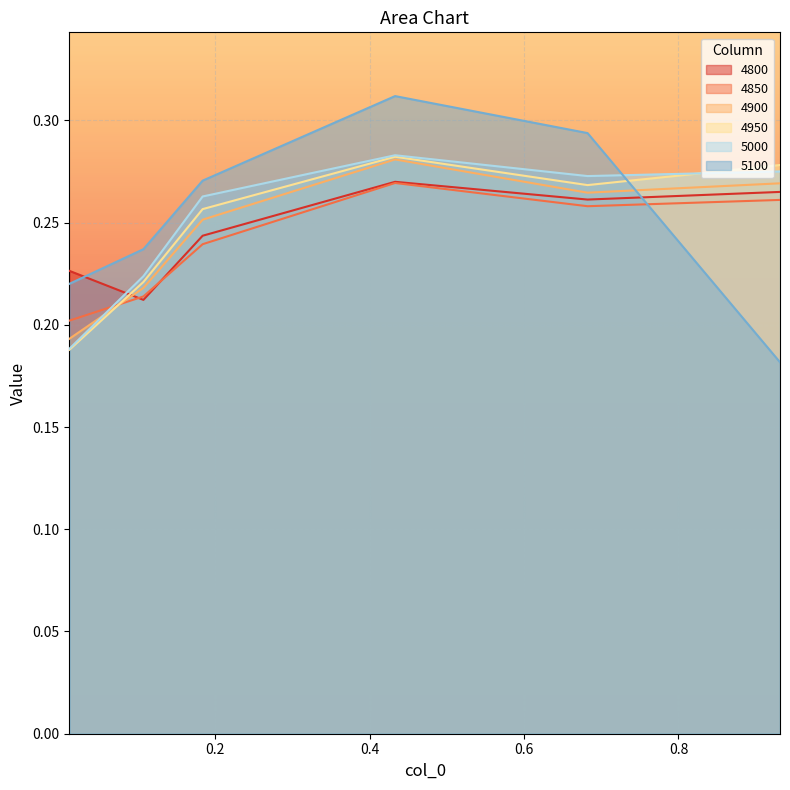

What is the difference between the maximum and minimum values in the 5000 series?

0.1